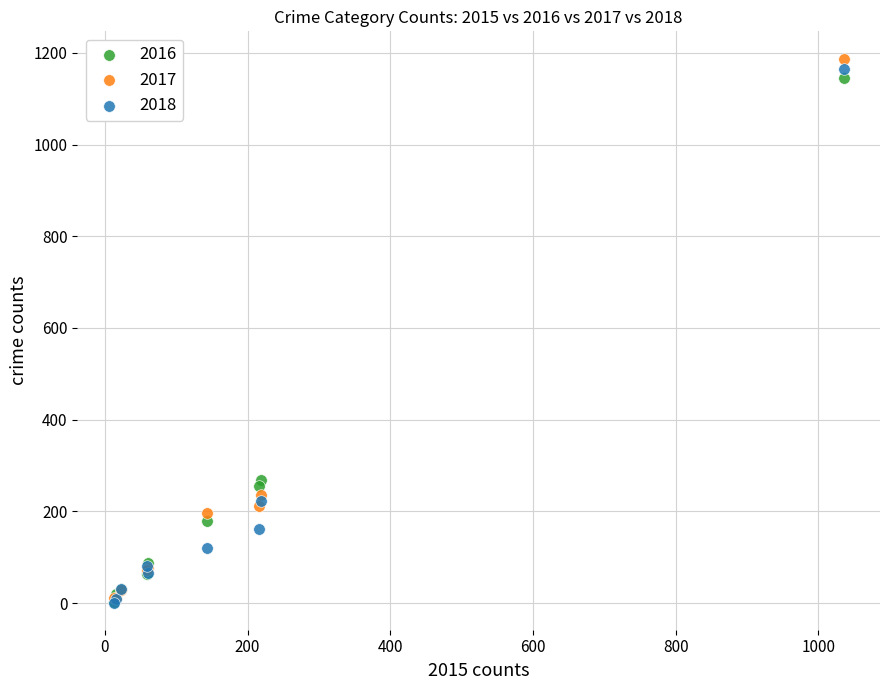

In the 2017 series, what Y value is closest to 598?

234.7